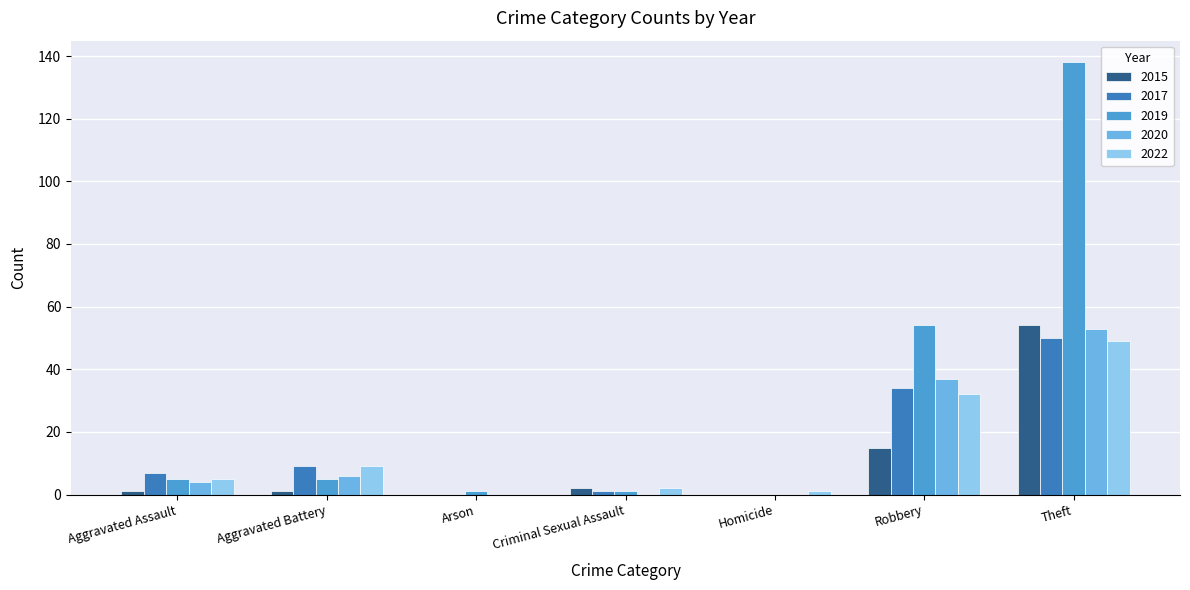

What is the spread (max minus min) of values at Robbery?

39